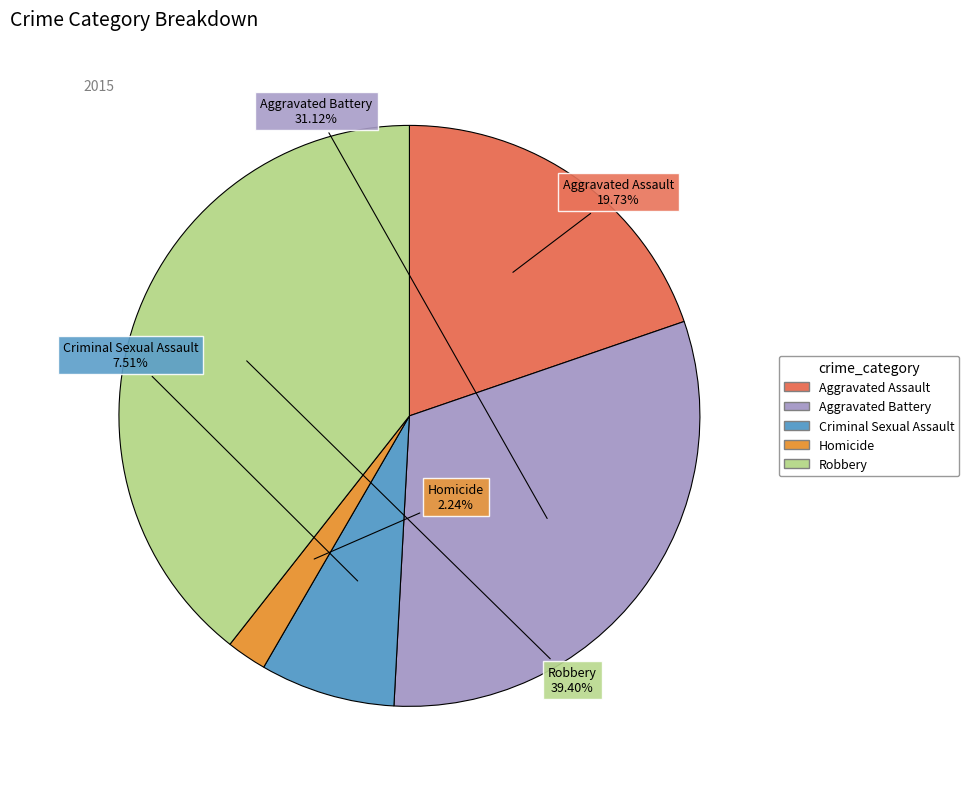

Count the number of slices in the pie.

5